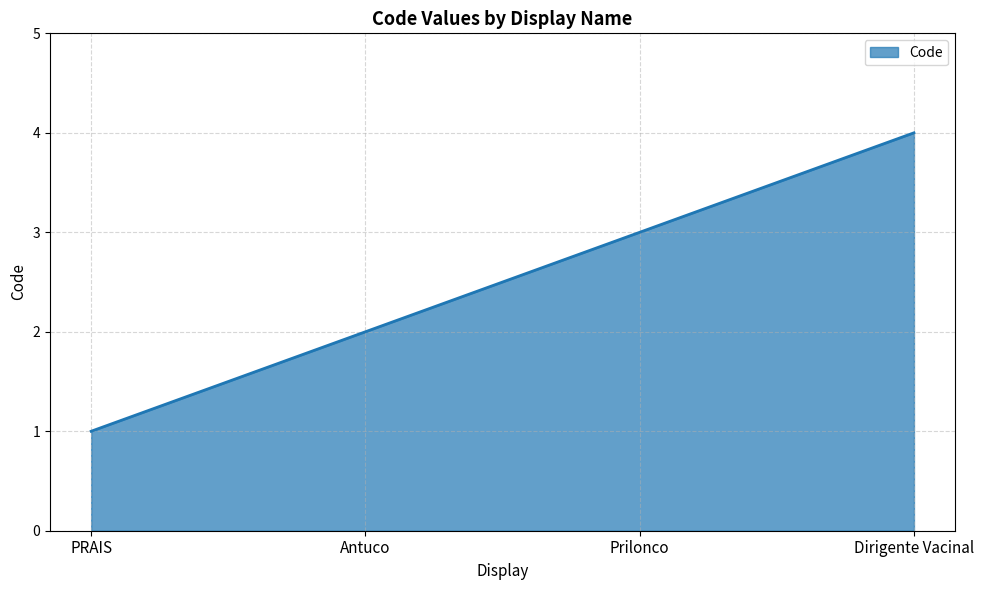

What position from the right is PRAIS?

4